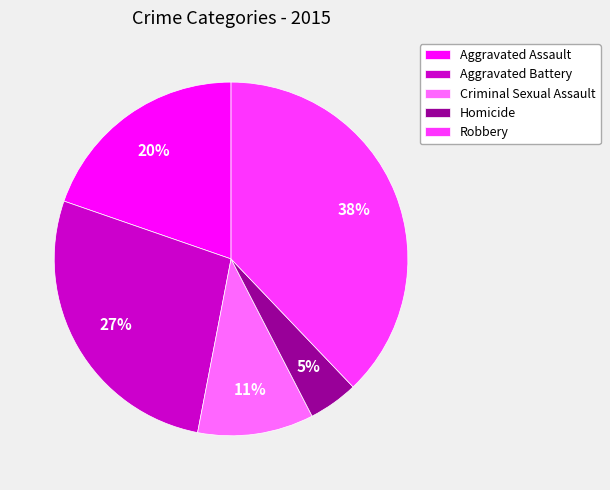

The Aggravated Battery slice represents 14% of the pie. True or false?

False